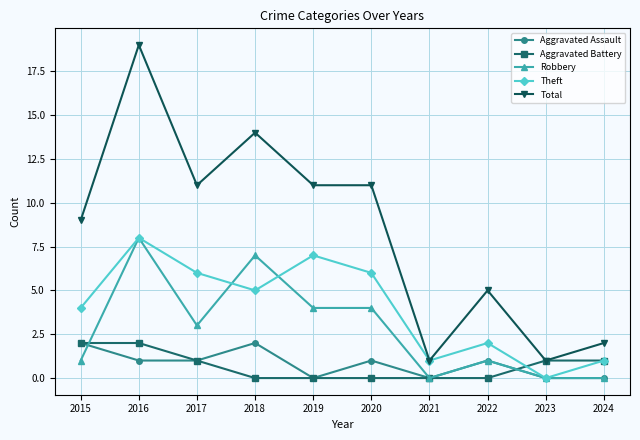

What are all the series names shown in the legend?

Aggravated Assault, Aggravated Battery, Robbery, Theft, Total